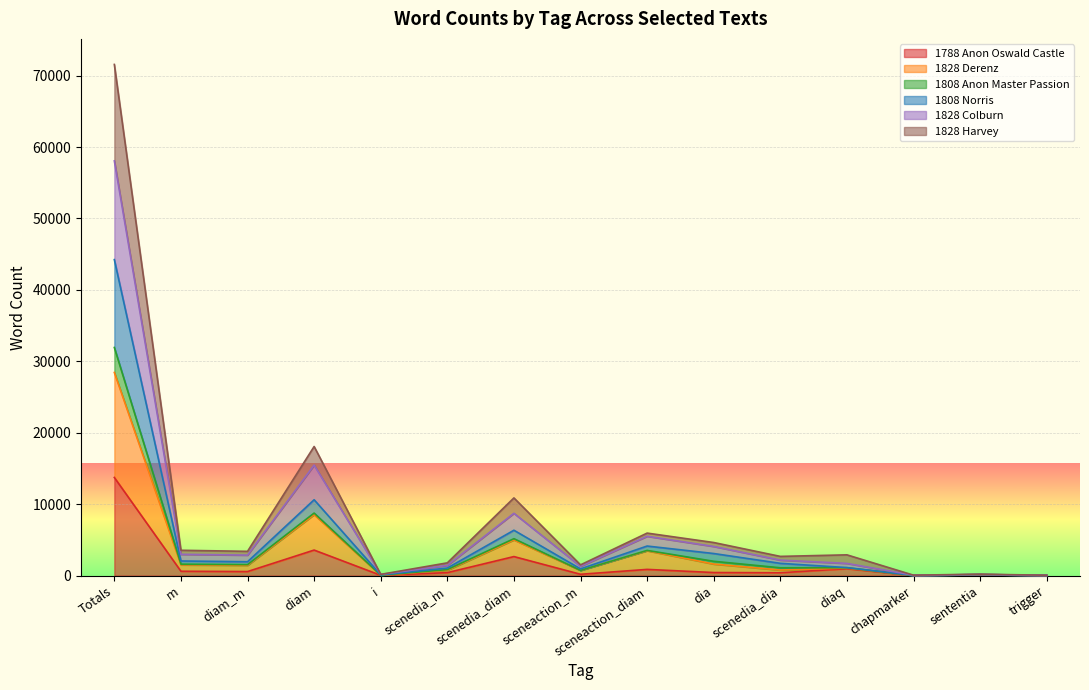

Which has a higher value, sceneaction_diam or scenedia_dia?

sceneaction_diam